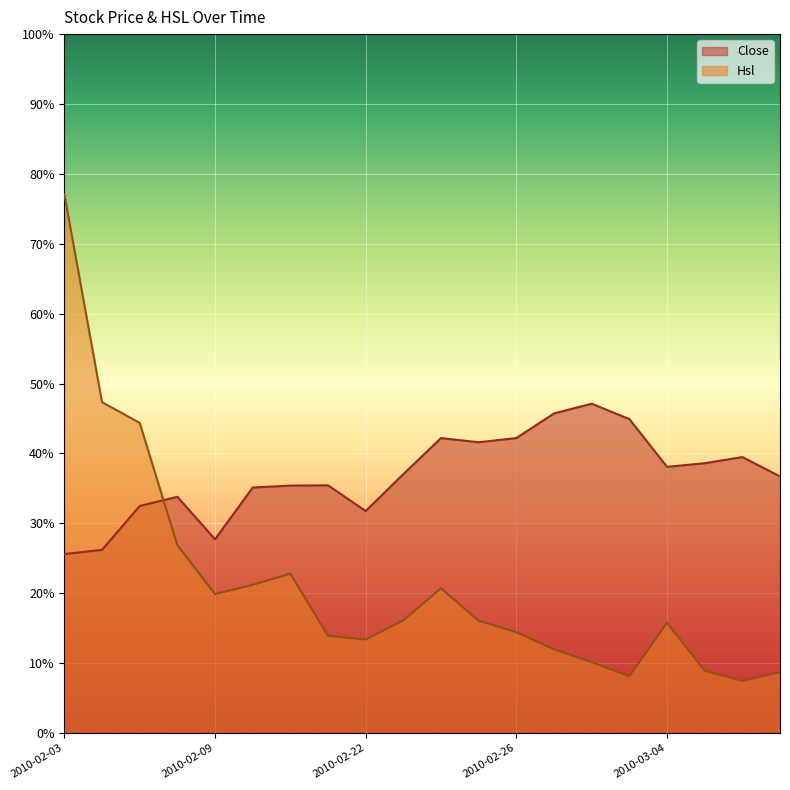

The Close series shows 47.1 at 2010-03-02. True or false?

True